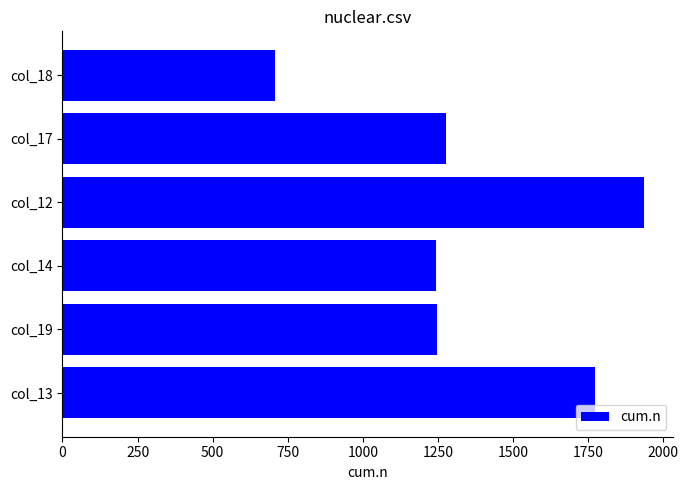

Which label corresponds to the largest value in the chart?

col_12